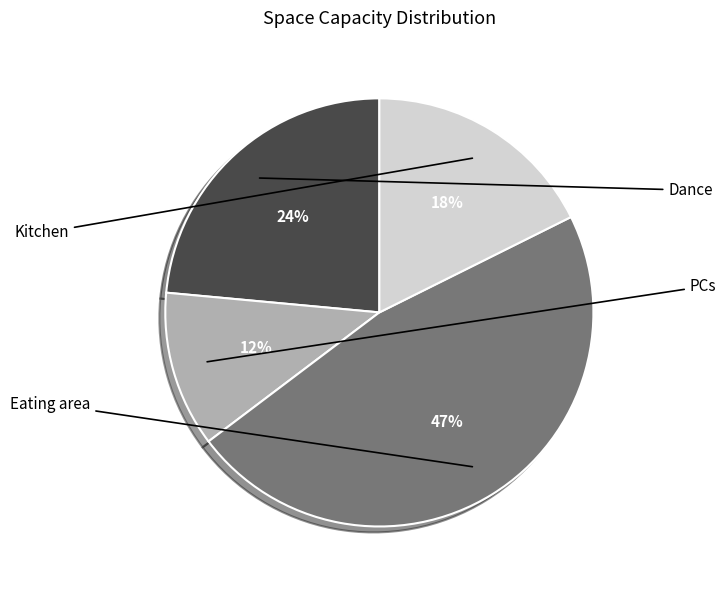

Does Dance account for over 50% of the chart?

No